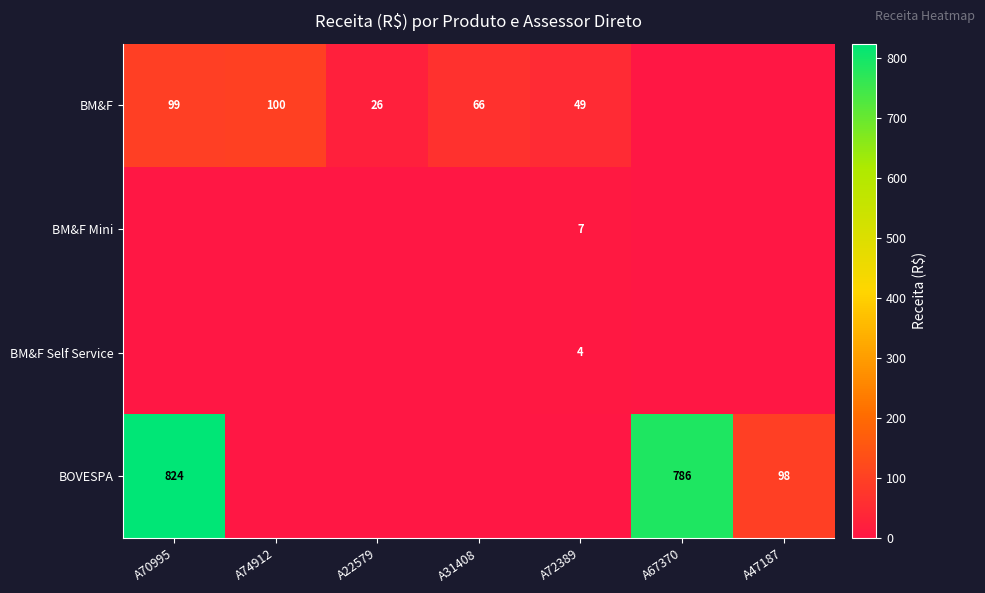

At which category is the sum across all series the highest?

A70995